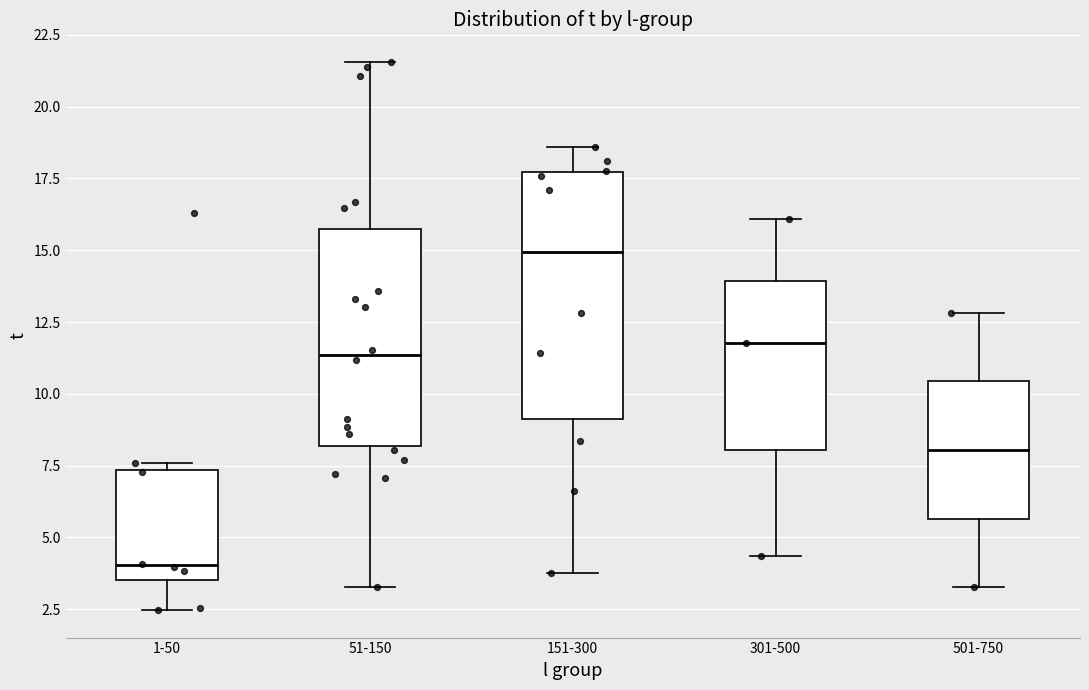

Which box's median line is the lowest?

1-50